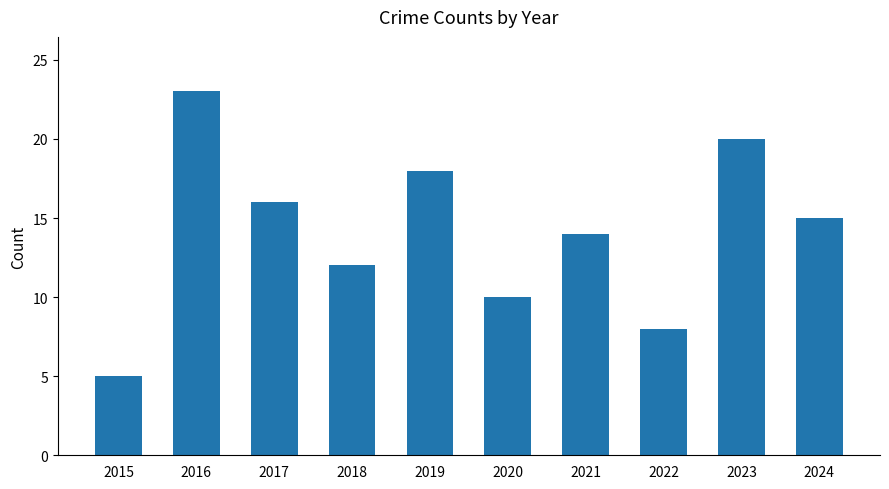

How many values are between 10 and 18?

6